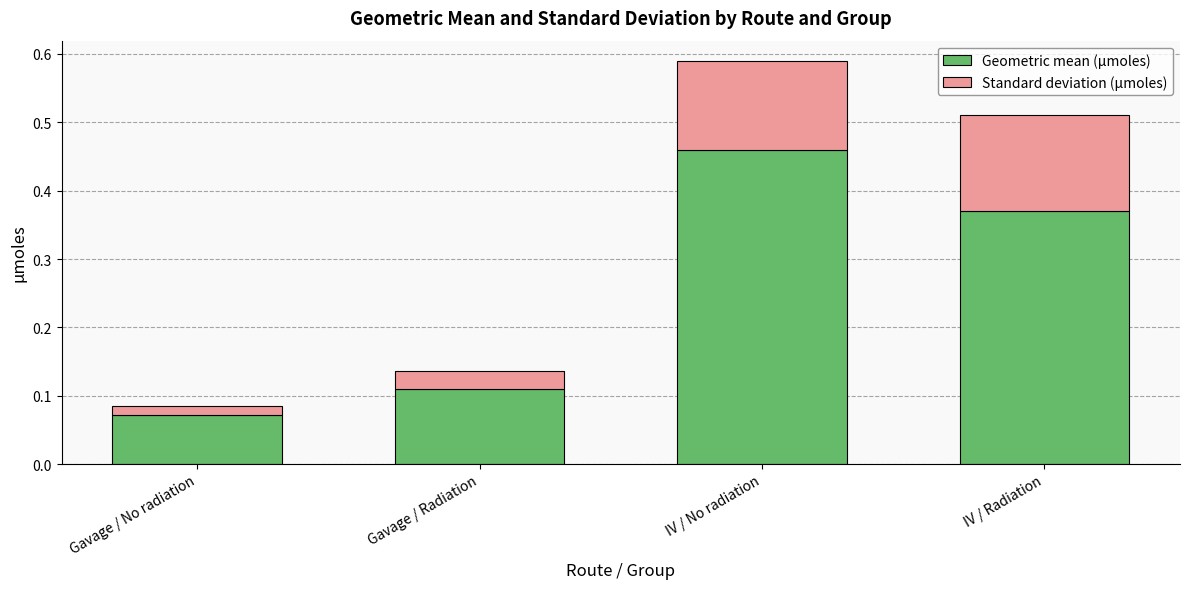

At which label does Geometric mean (µmoles) reach its minimum?

Gavage / No radiation